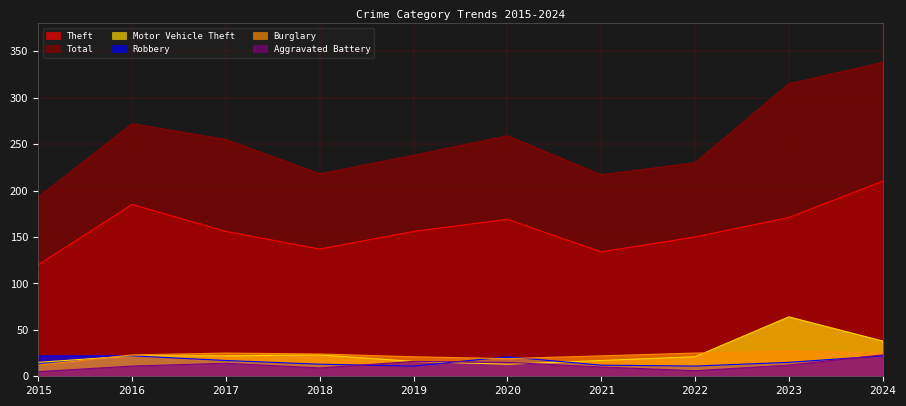

Does the chart display data point markers on the line(s)?

No